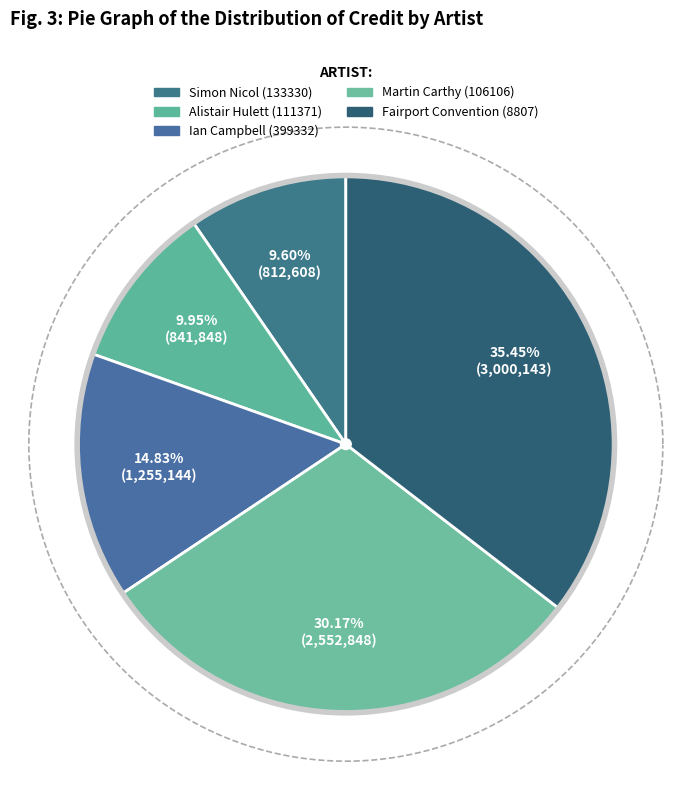

Combined, do Martin Carthy (106106) and Simon Nicol (133330) account for over 50%?

No